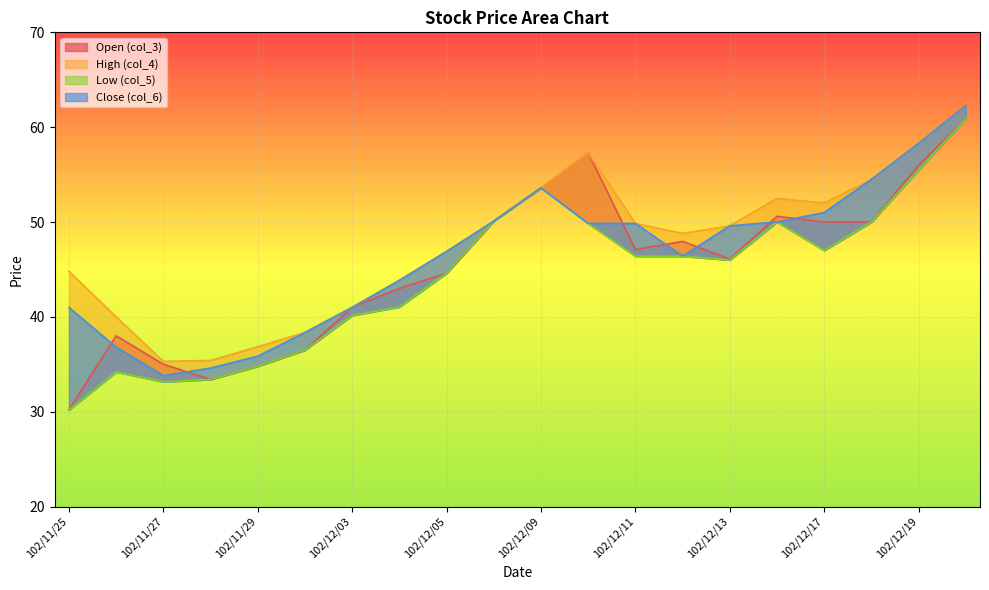

Reading left to right, what are all the values shown in this chart?

col_3: 30.2	38.0	35.0	33.4	34.8	36.5	41.0	43.0	44.6	50.1	53.6	57.3	47.1	48.0	46.1	50.6	50.0	50.0	56.0	60.9
col_4: 44.8	40.0	35.3	35.4	36.9	38.4	41.0	43.9	46.9	50.1	53.6	57.3	49.9	48.8	49.6	52.5	52.0	54.5	58.3	62.3
col_5: 30.2	34.2	33.1	33.4	34.8	36.5	40.1	41.0	44.6	50.1	53.6	49.9	46.4	46.4	46.0	50.0	47.0	50.0	55.5	60.9
col_6: 41.0	36.8	33.8	34.6	35.9	38.4	41.0	43.9	46.9	50.1	53.6	49.9	49.9	46.4	49.6	50.0	51.0	54.5	58.3	62.3